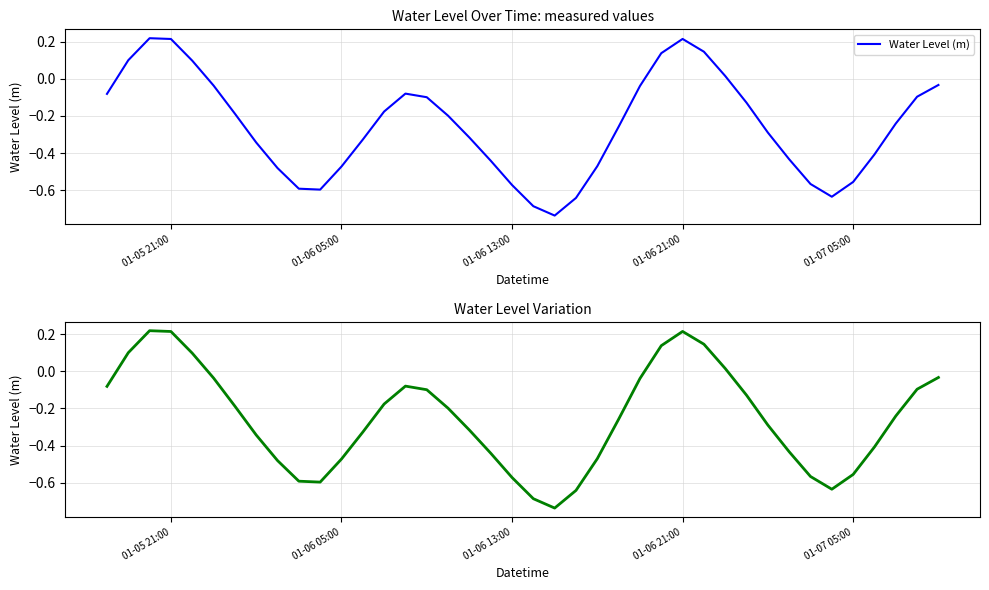

True or false: there are more than 2 points higher than both neighbors.

True